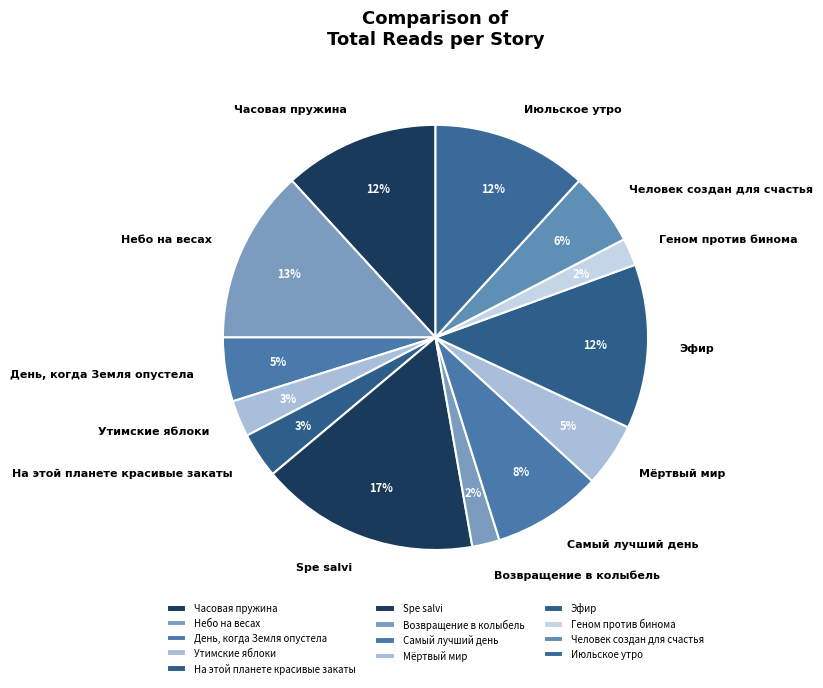

Does any single category account for the majority?

No